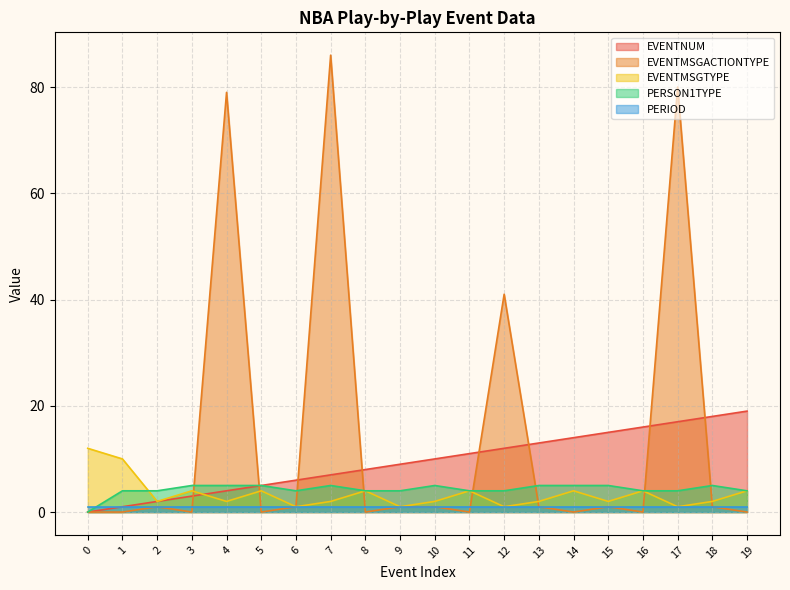

What is the value of the EVENTNUM point at the 12th from the left?

11